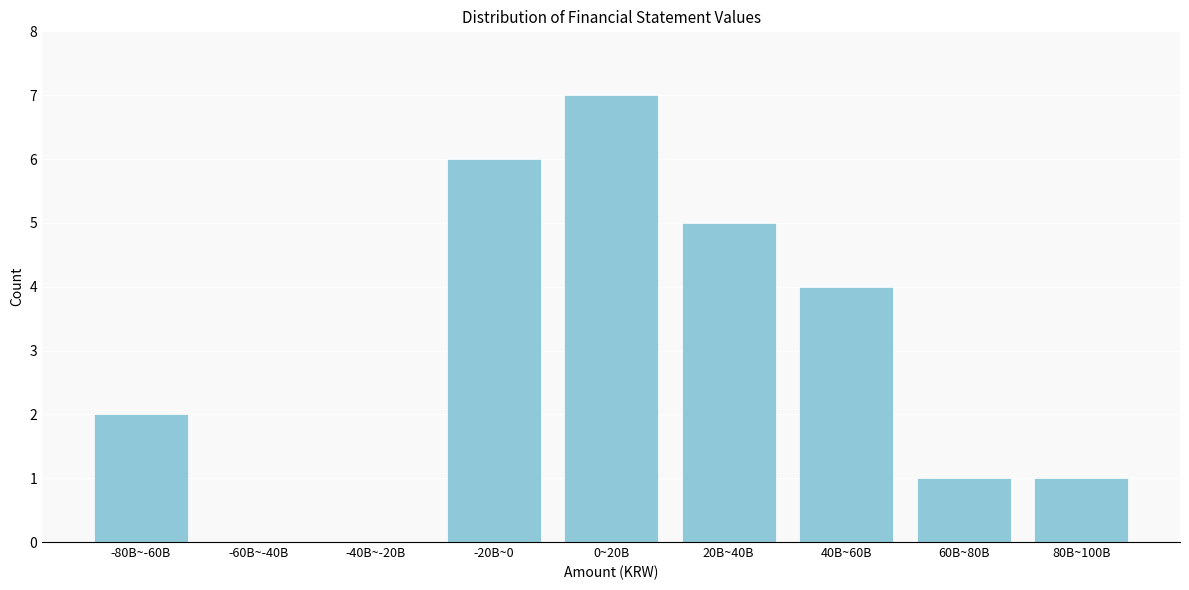

Reading right to left, list all the values displayed in this chart.

80B~100B=1	60B~80B=1	40B~60B=4	20B~40B=5	0~20B=7	-20B~0=6	-40B~-20B=0	-60B~-40B=0	-80B~-60B=2